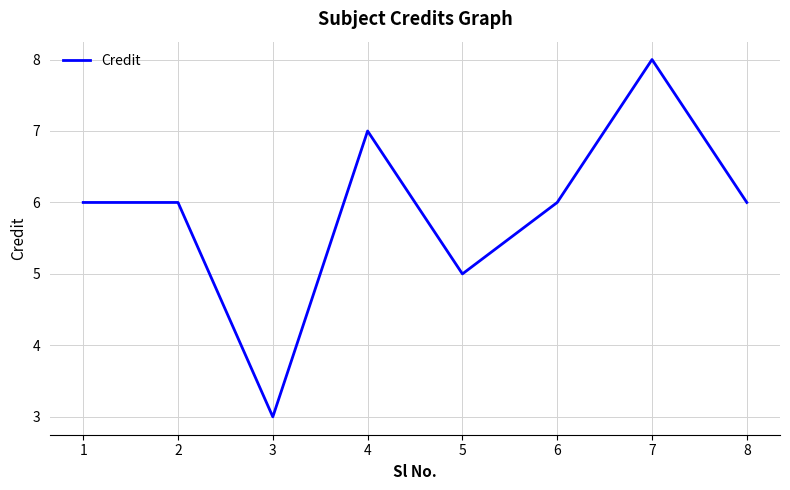

Which label corresponds to the smallest value in the chart?

3